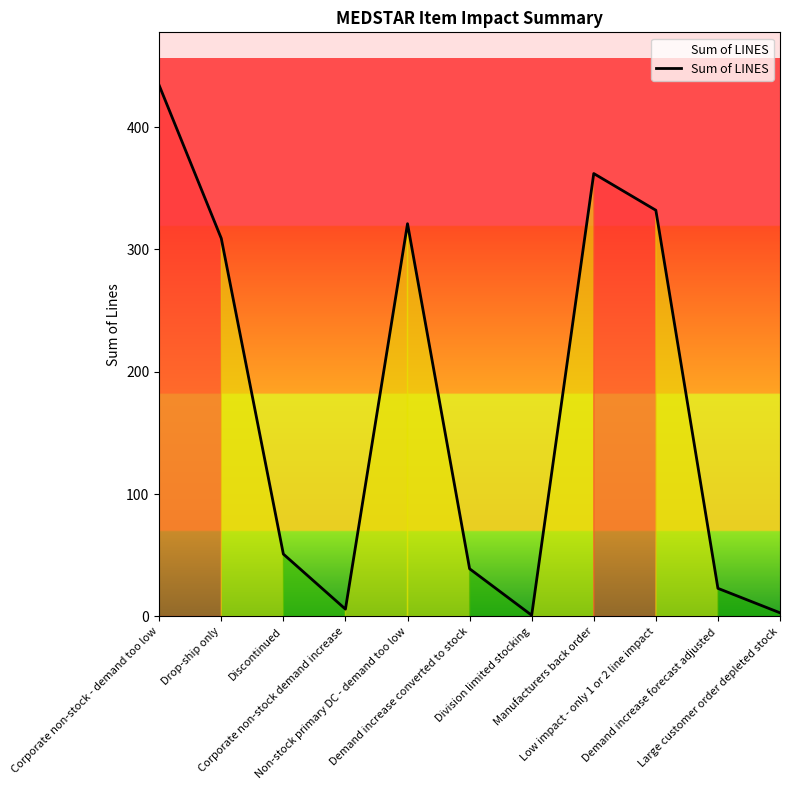

What is the greatest value displayed?

434